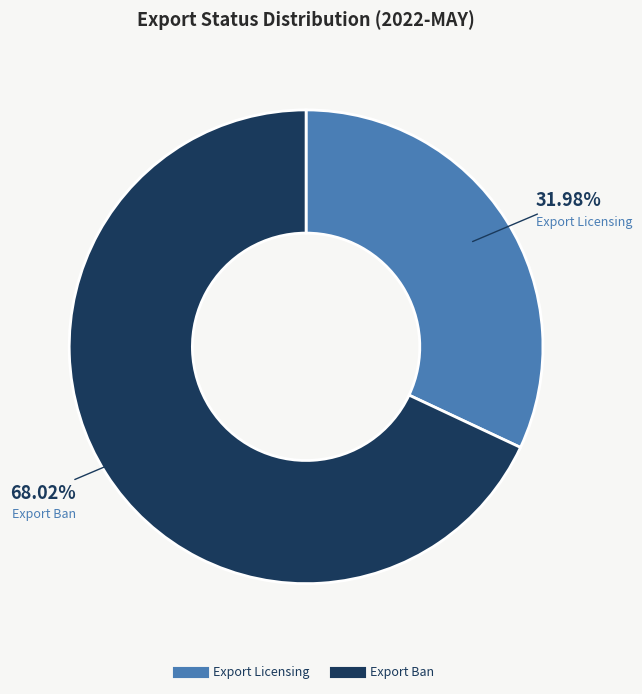

To the nearest percent, what percentage of the pie is Export Licensing?

32%